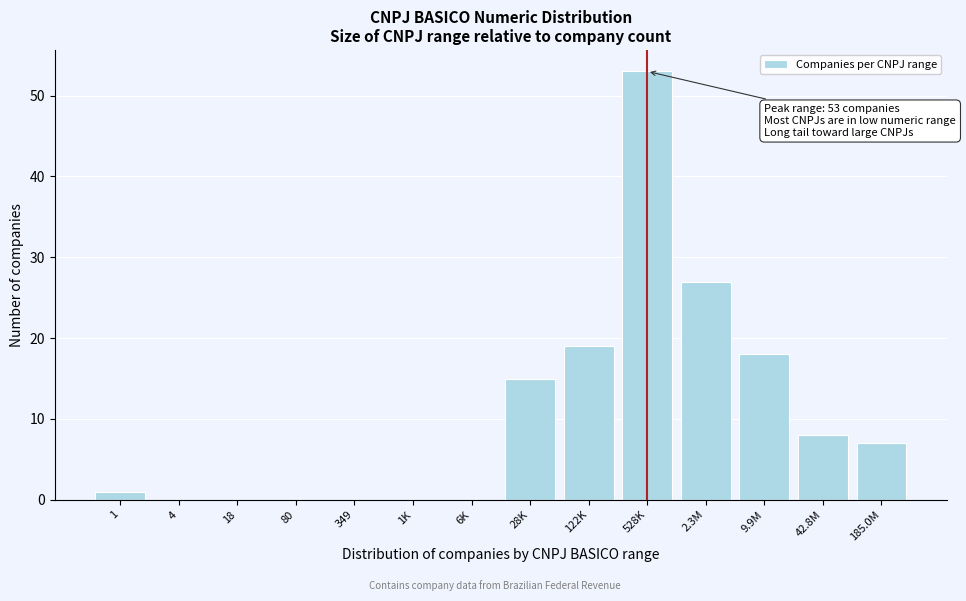

Reading left to right, transcribe all the data shown in this chart.

1=1	4=0	18=0	80=0	349=0	1K=0	6K=0	28K=15	122K=19	528K=53	2.3M=27	9.9M=18	42.8M=8	185.0M=7